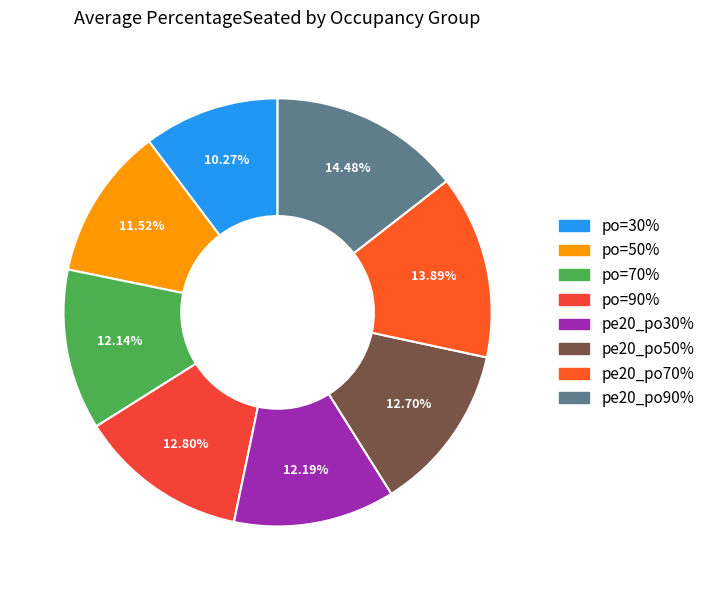

To the nearest percent, what is the average slice percentage?

12%